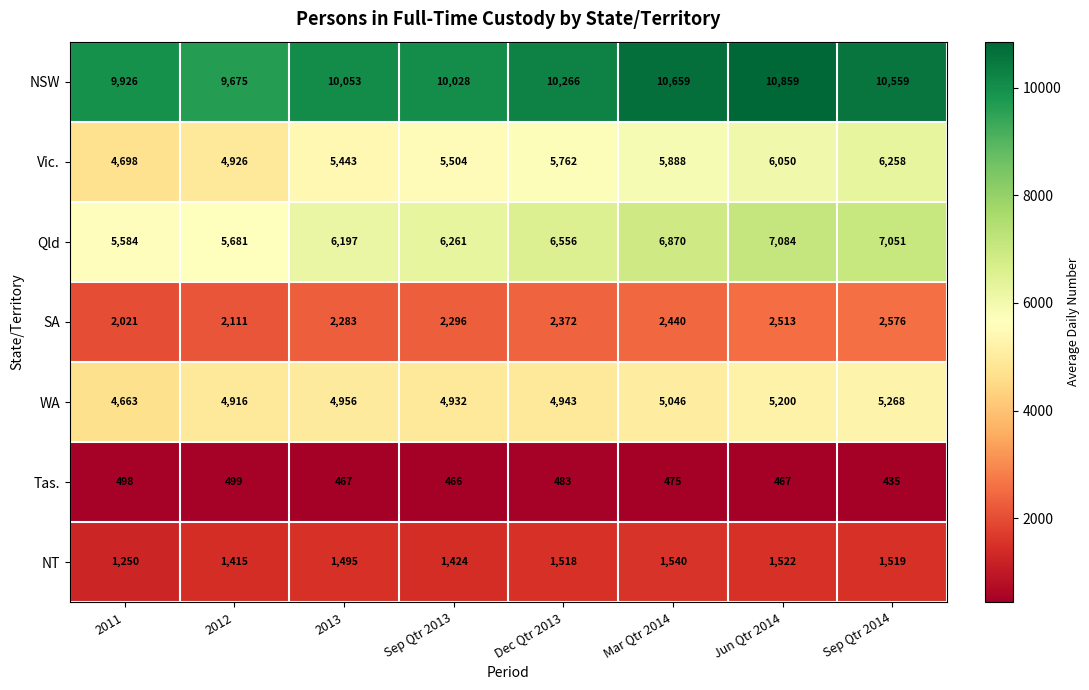

Which series has the largest total across all categories?

NSW